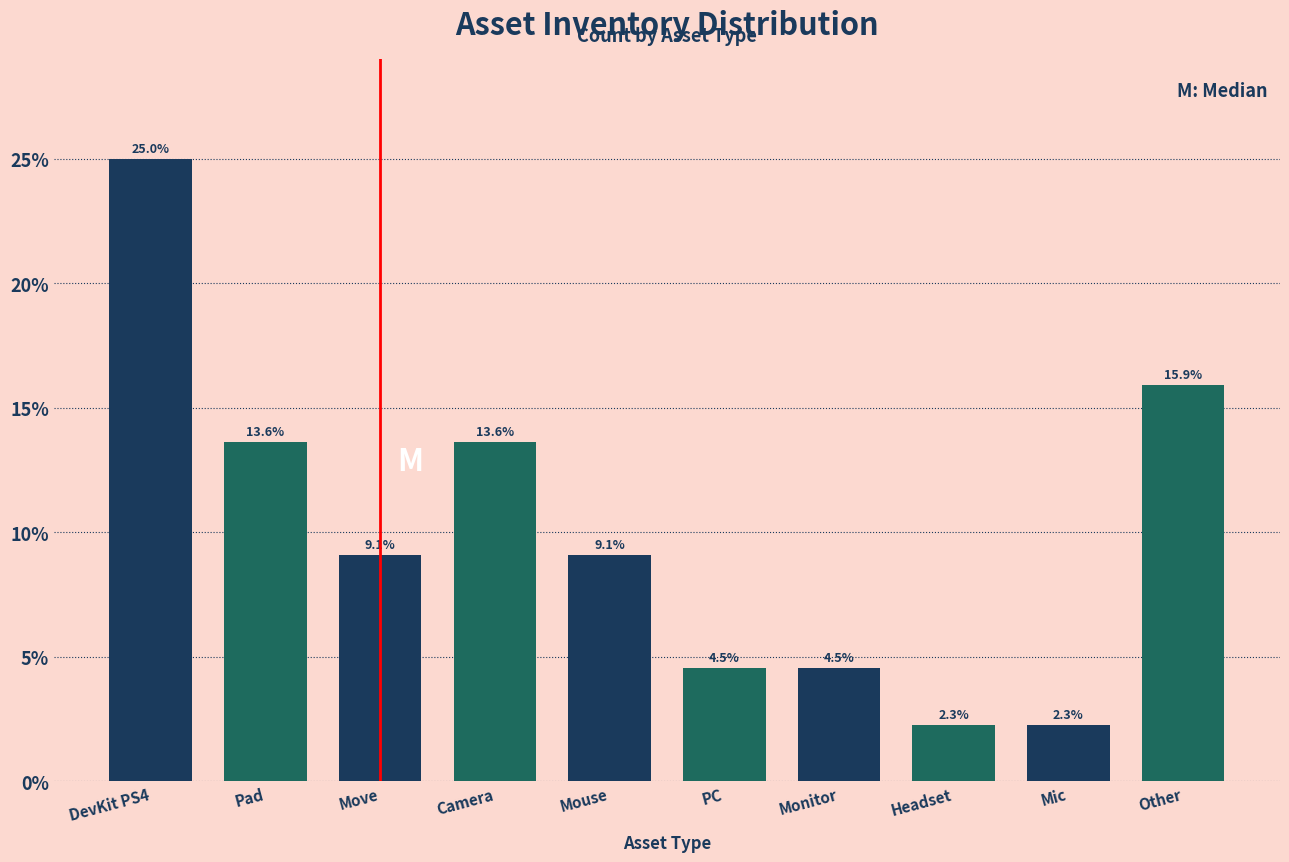

Reading left to right, what are all the values shown in this chart?

25.0	13.6	9.1	13.6	9.1	4.5	4.5	2.3	2.3	15.9